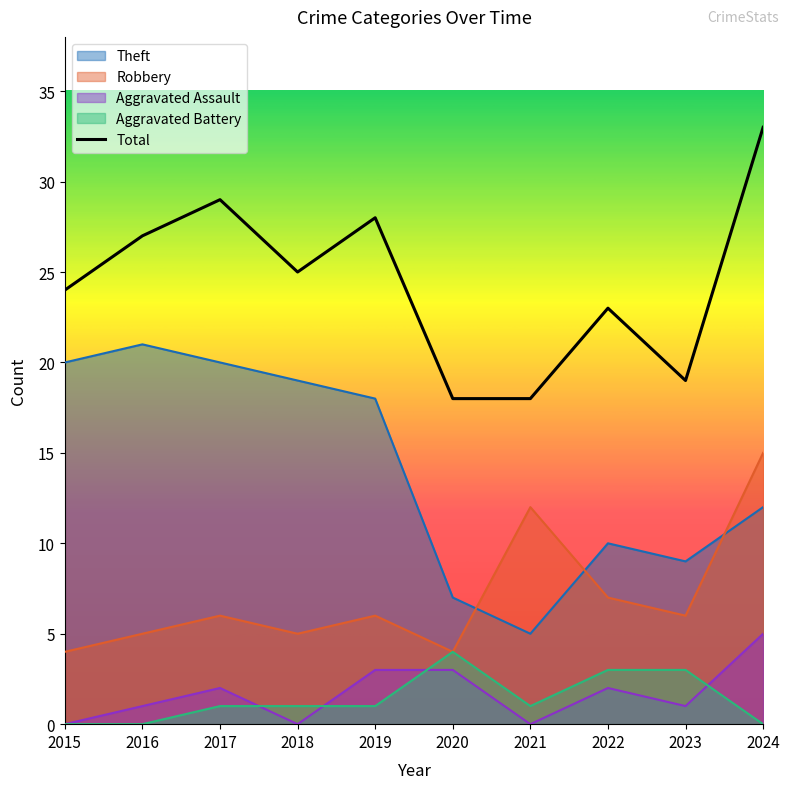

At which category does Total reach its first local valley?

2018